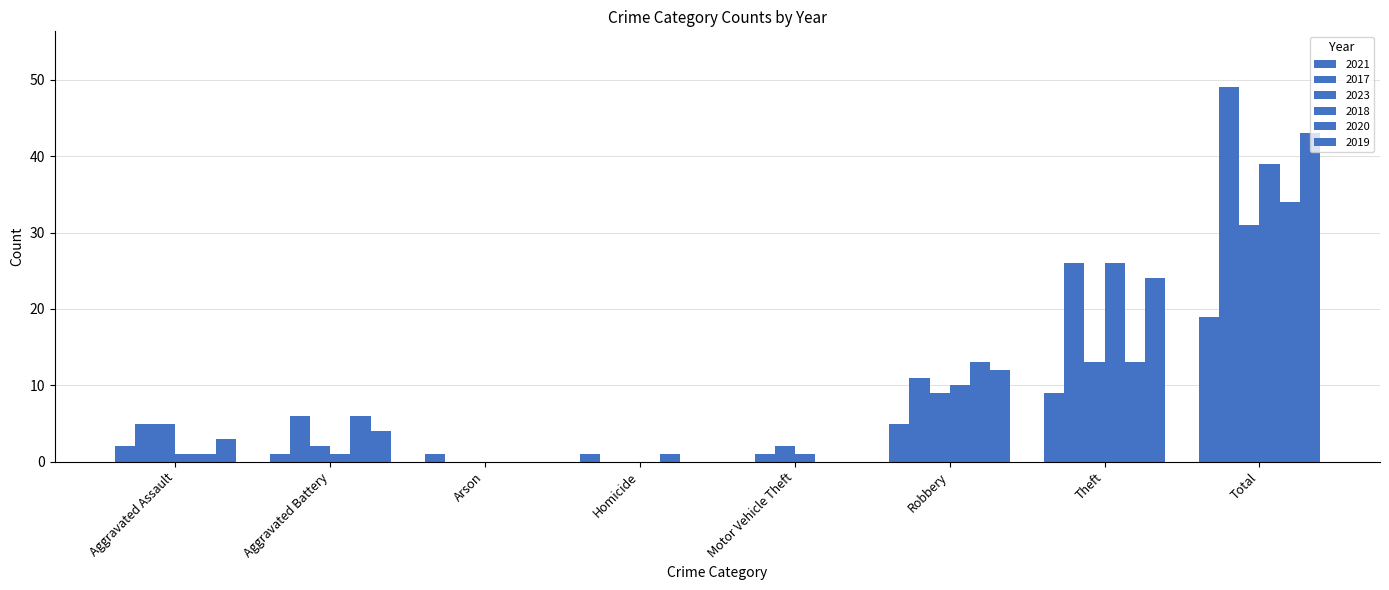

At which category does the chart reach its minimum across all series?

Motor Vehicle Theft